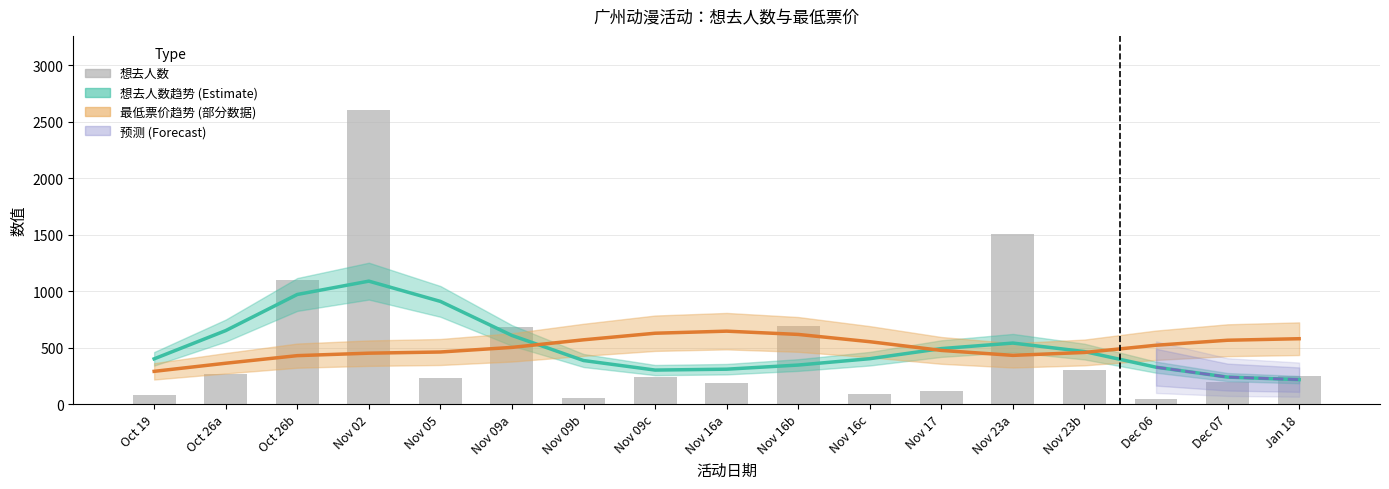

What is the change in value from Oct 26b to Dec 06?

-1055